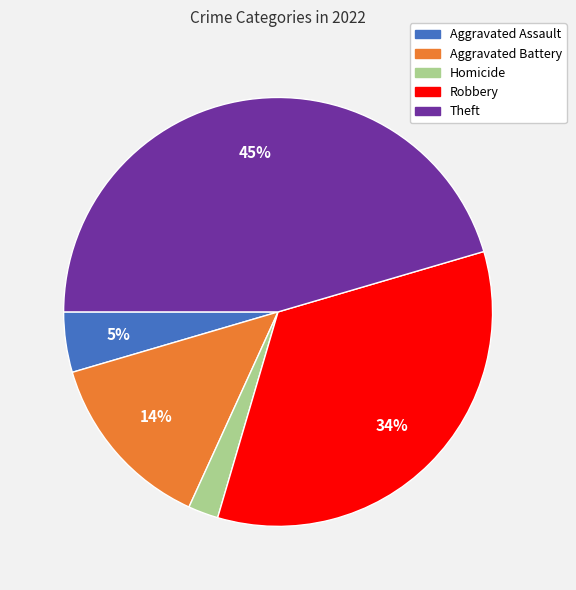

The Theft slice represents 45% of the pie. True or false?

True